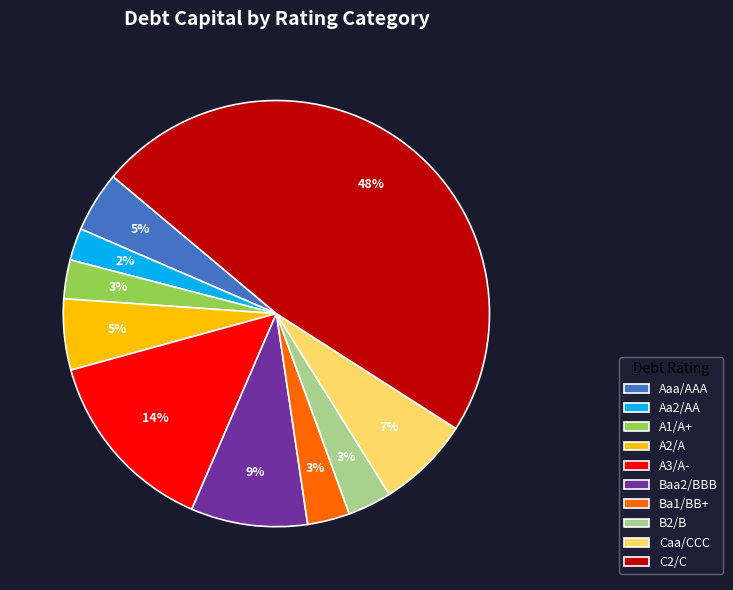

What percentage is the B2/B slice, to the nearest percent?

3%